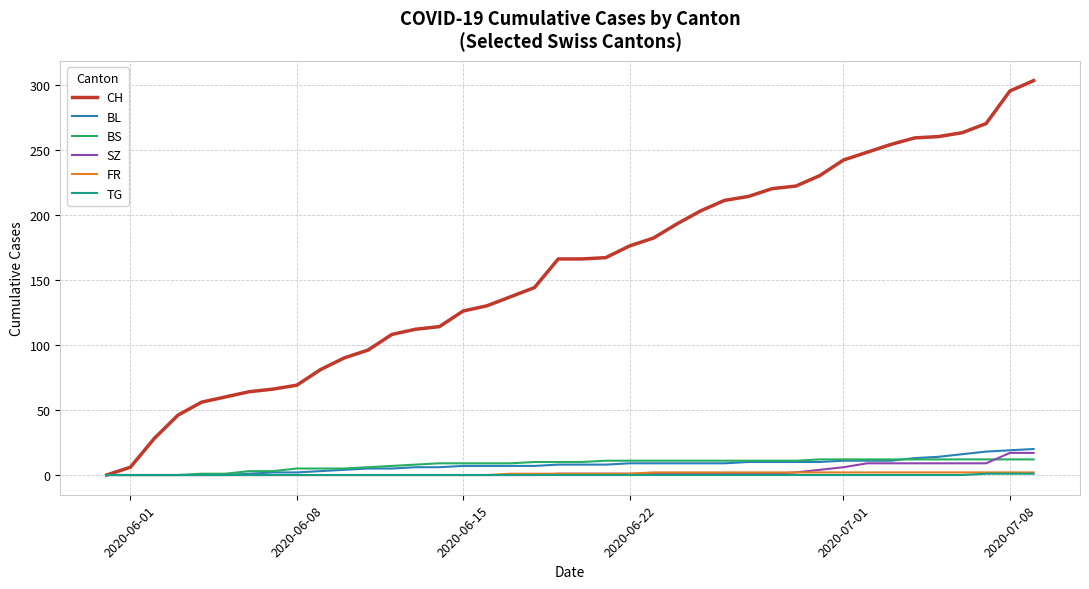

Which series has the largest range (max minus min)?

CH